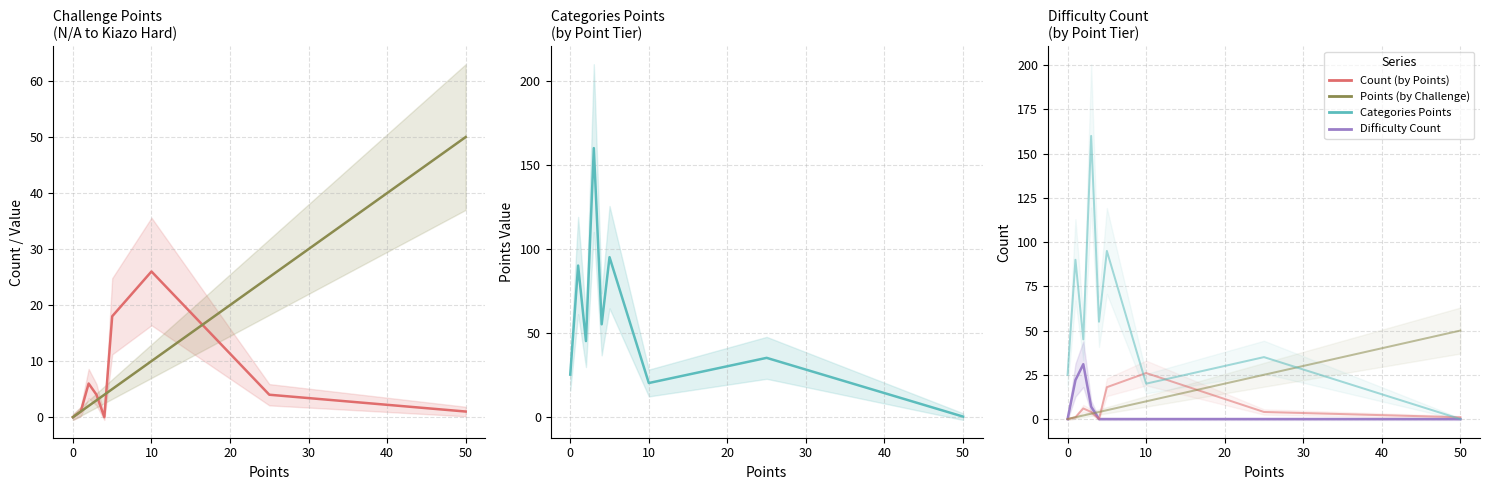

Does the chart display data point markers on the line(s)?

No